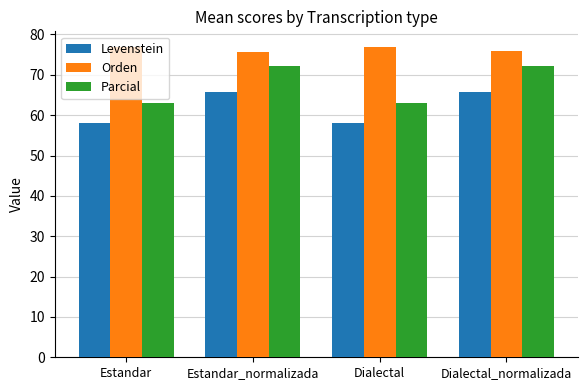

The Parcial series shows 18.4 at Dialectal. True or false?

False